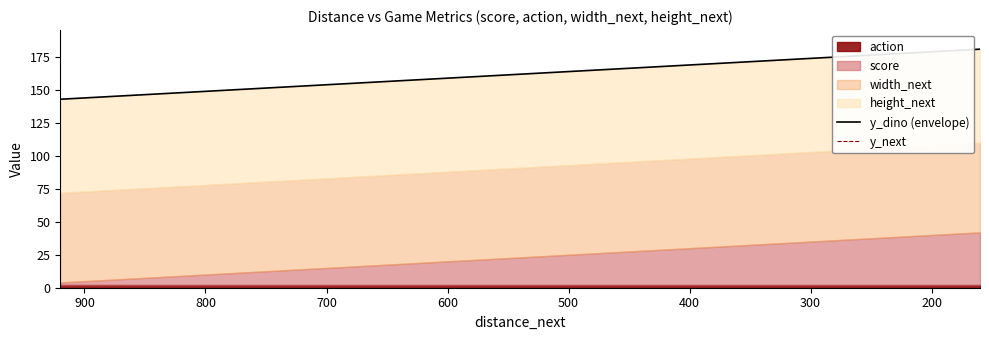

Which series has the largest total across all categories?

y_next